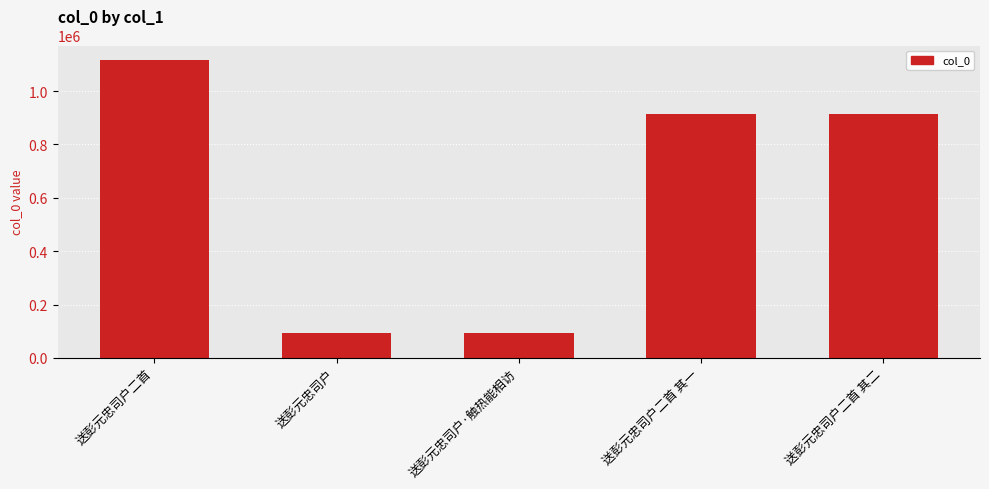

Does the chart contain any negative values?

No